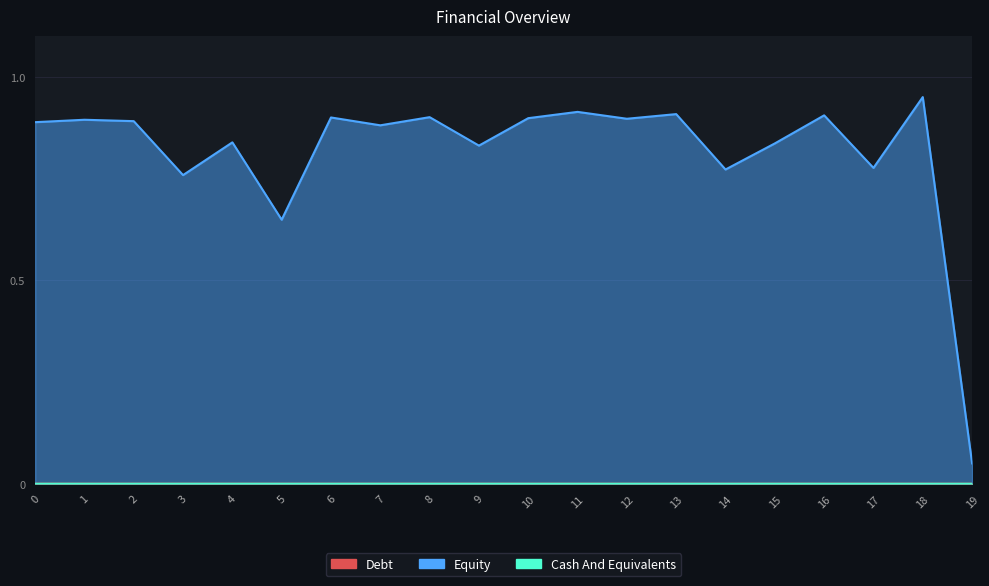

Which series changed the most between 10 and 11?

Equity